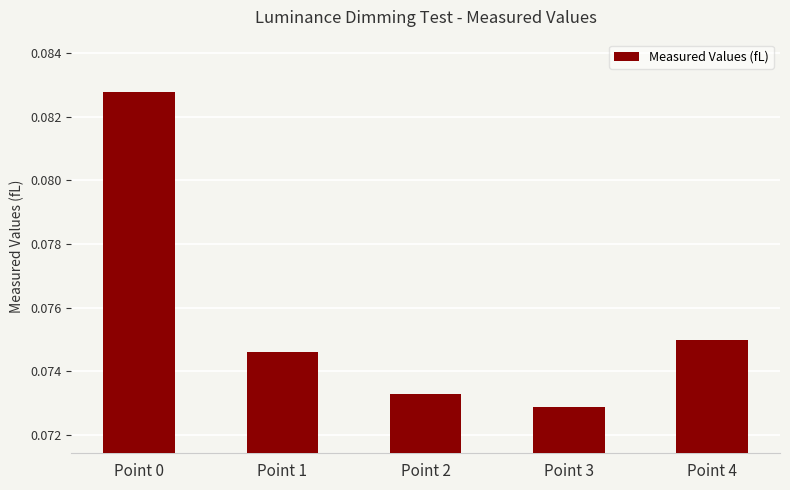

Where is the data nearest to the value 0?

Point 3